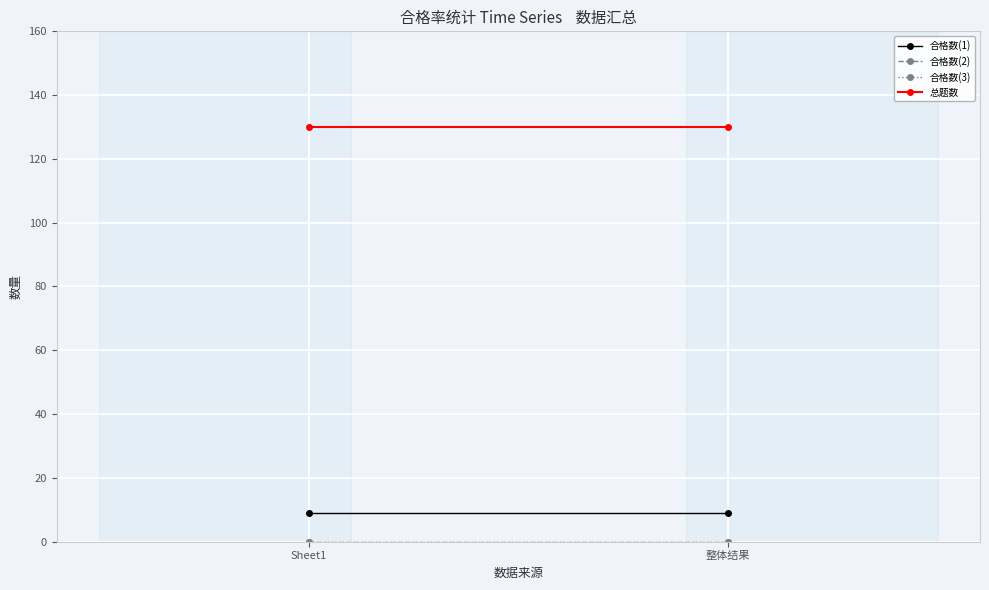

How many categories are shown in the chart?

2